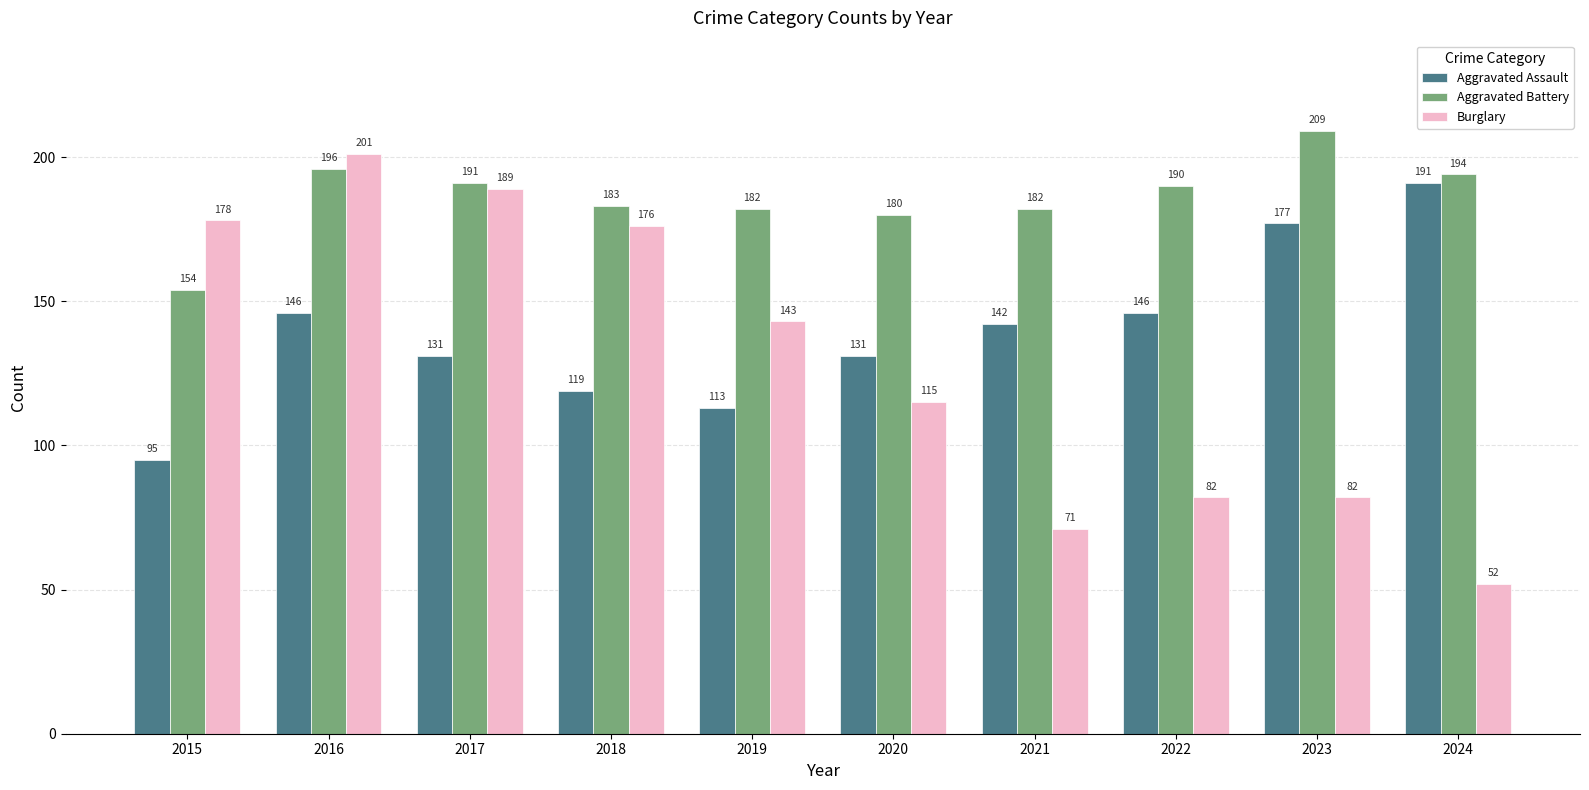

How many series are shown in this chart?

3